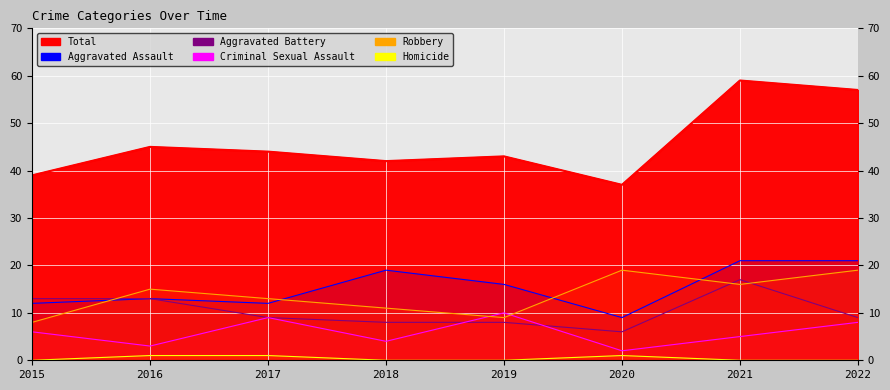

At which label does Robbery first exceed 15?

2020